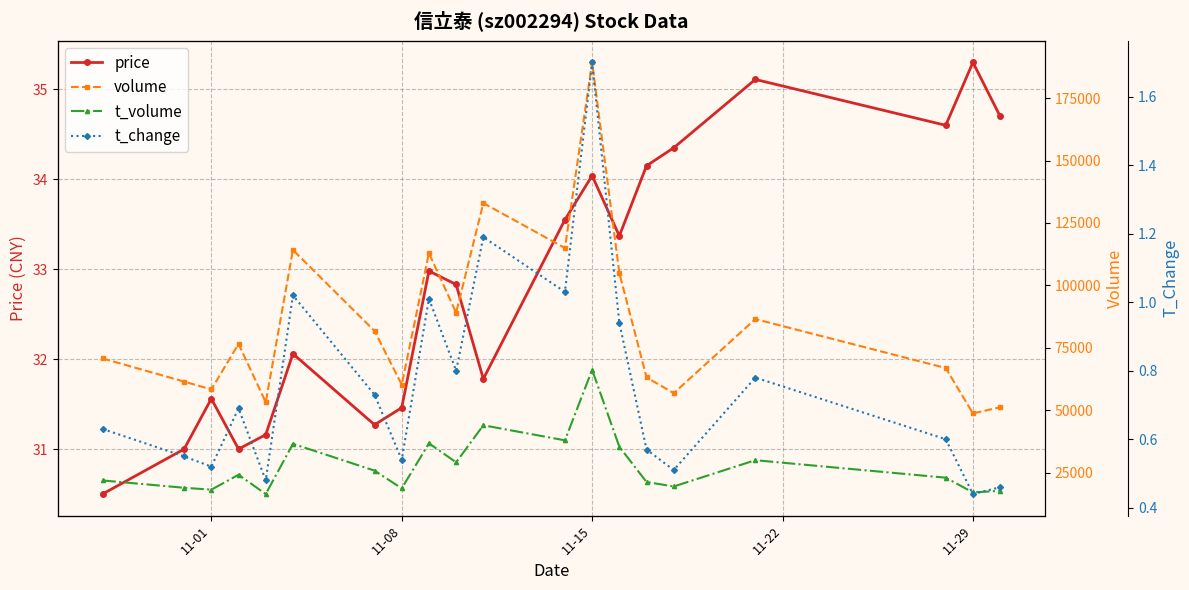

How many interior local valleys does the price series have?

5